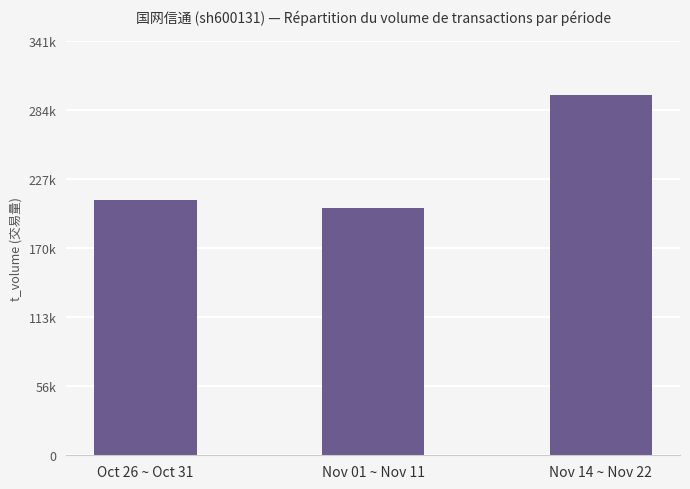

Are the bars horizontal?

No